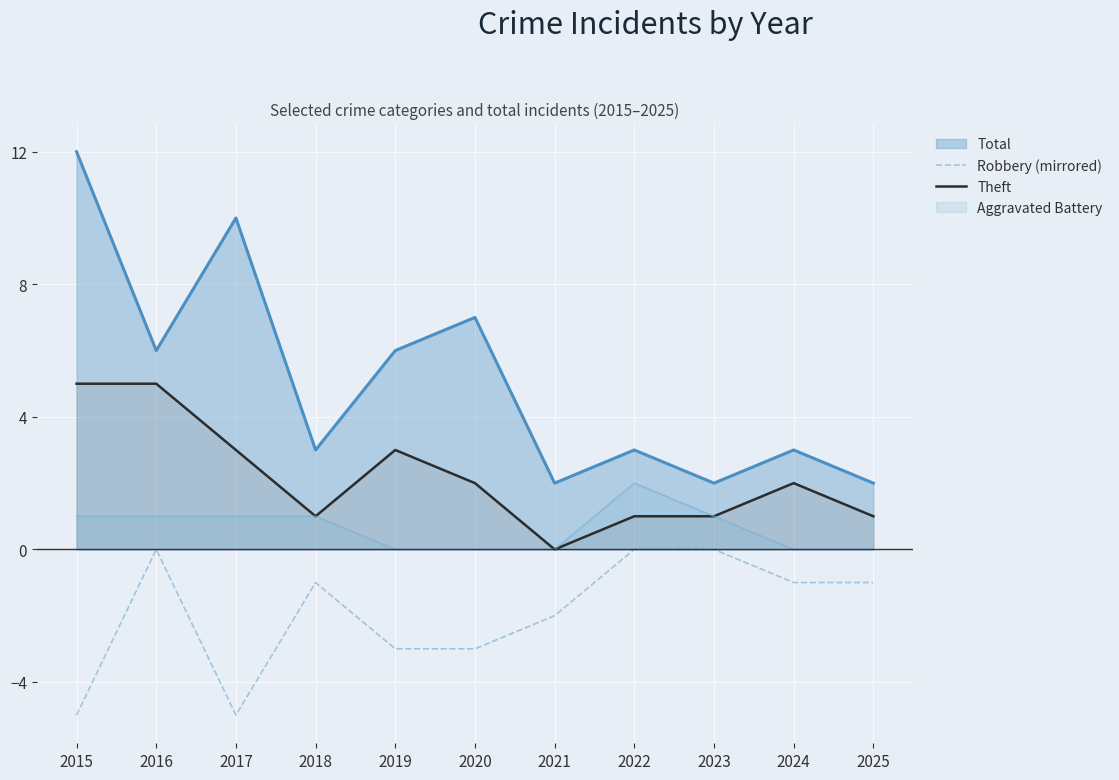

Which category has the highest value across all series?

2015